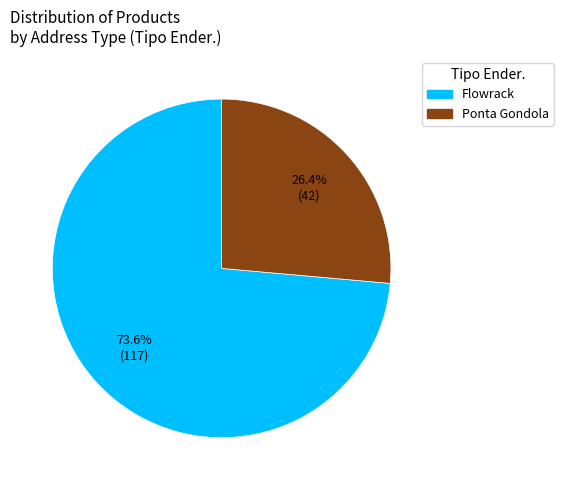

What is the total percentage of Flowrack and Ponta Gondola?

100.0%